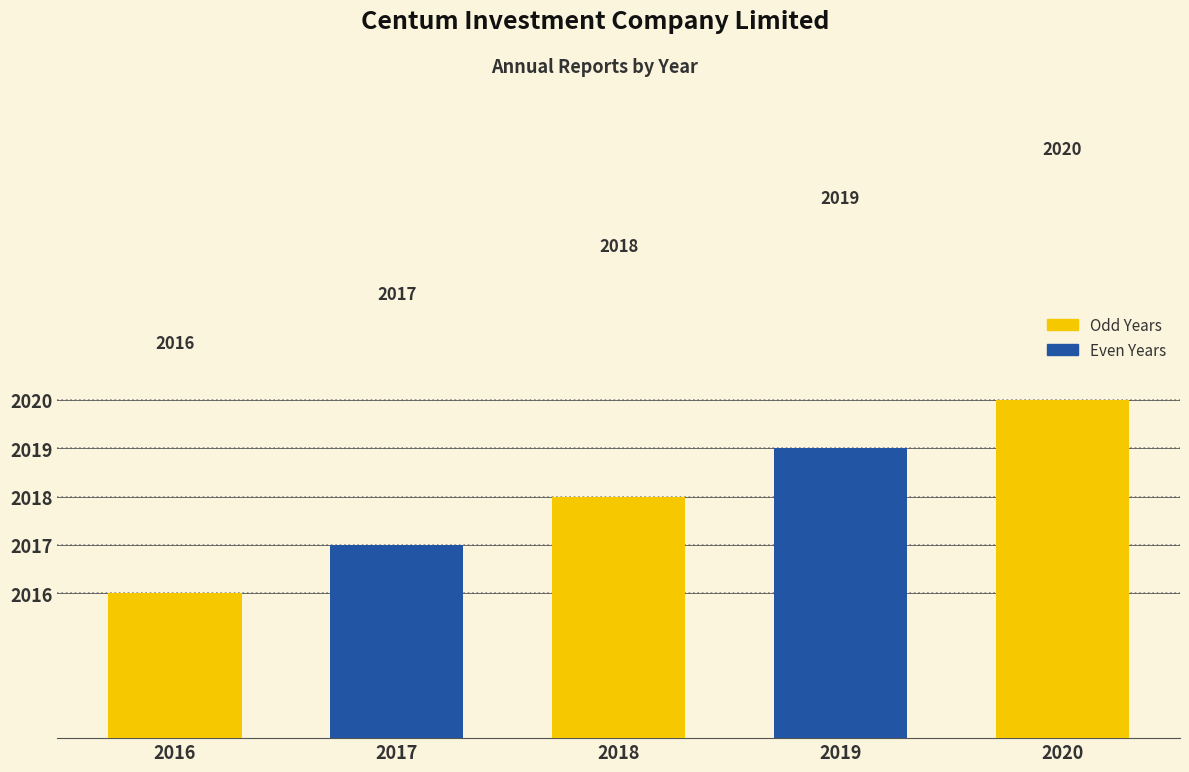

Reading right to left, transcribe all the data shown in this chart.

2020	2019	2018	2017	2016